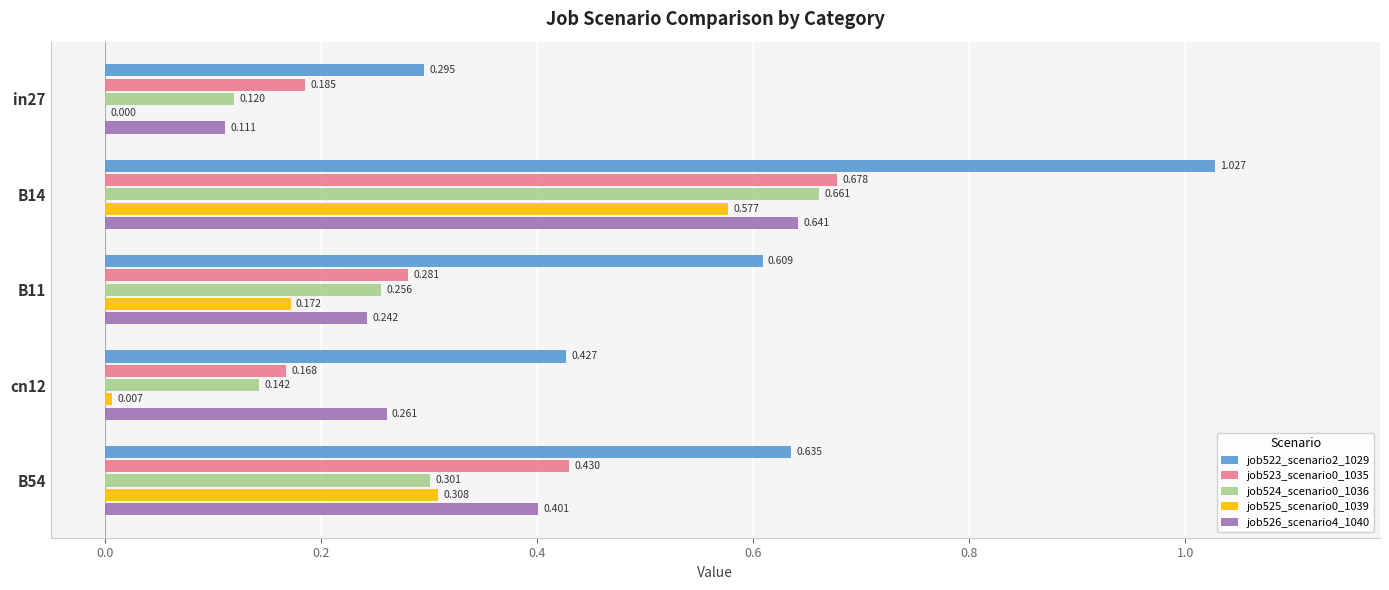

Is the value of job523_scenario0_1035 at B54 greater than the value of job524_scenario0_1036 at B11?

Yes